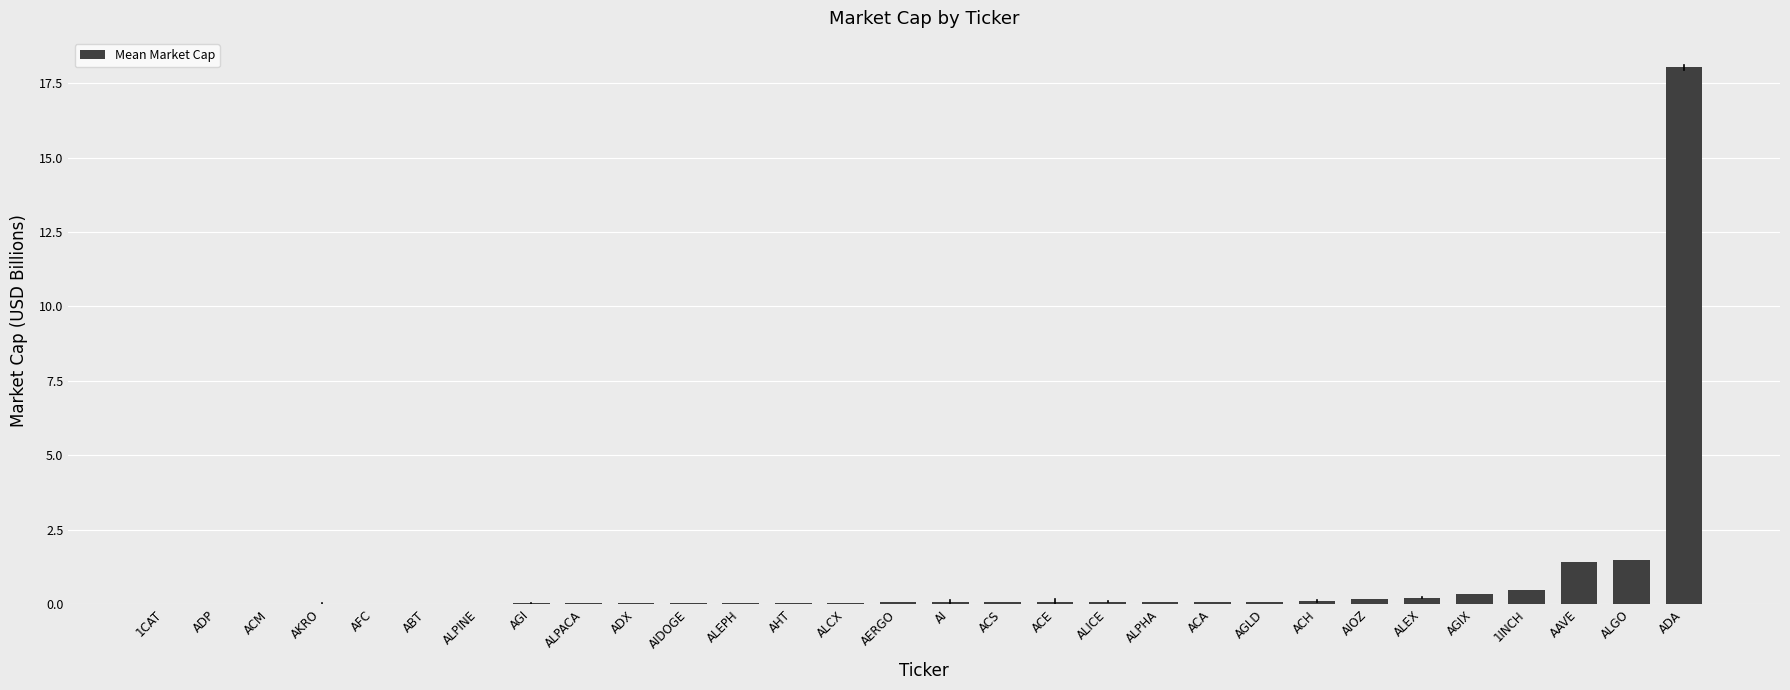

Which category has the highest value across all series?

ADA